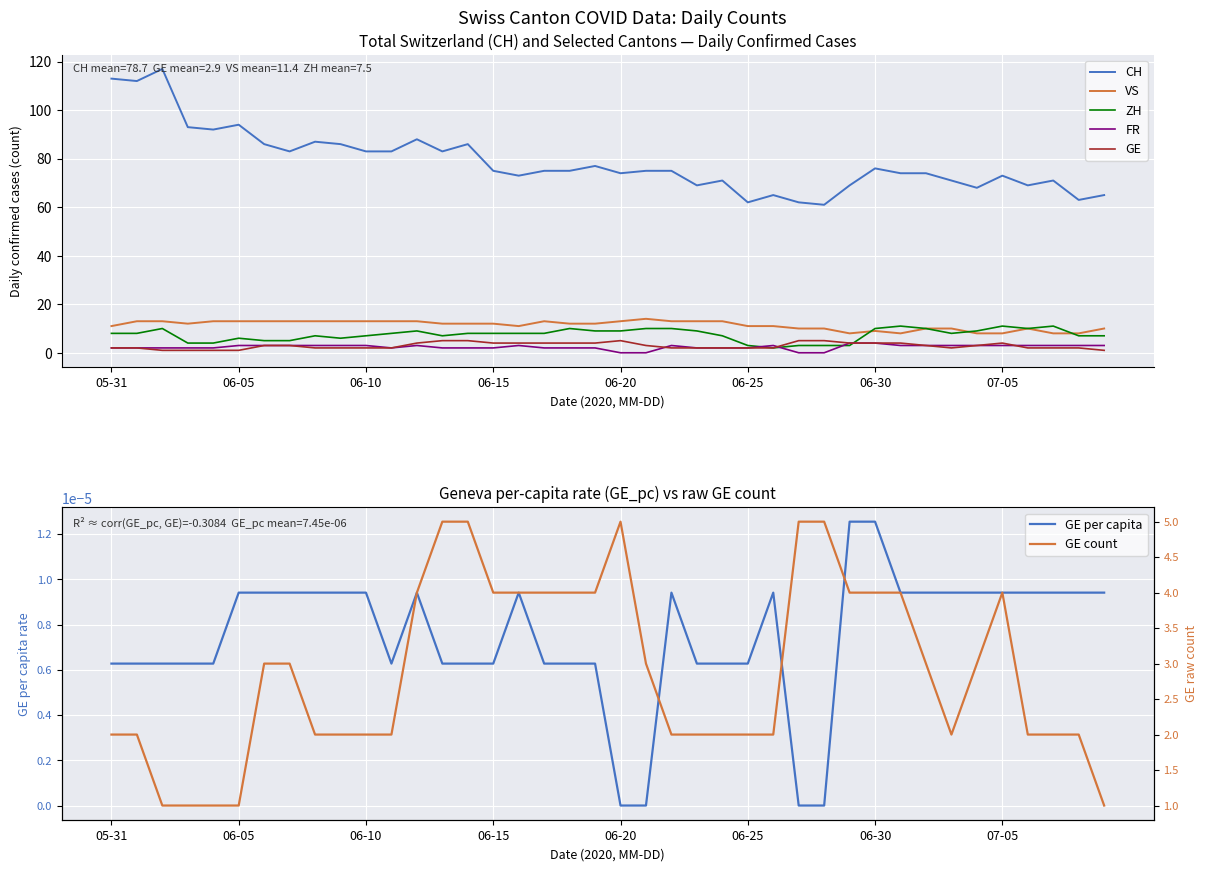

What is the highest value of the FR series?

4